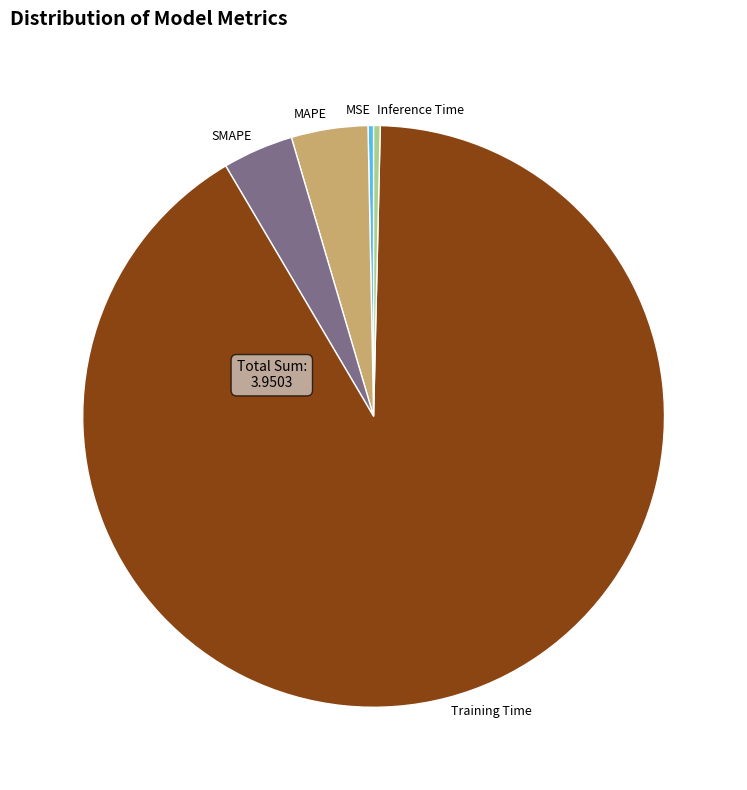

The MAPE slice represents 4% of the pie. True or false?

True